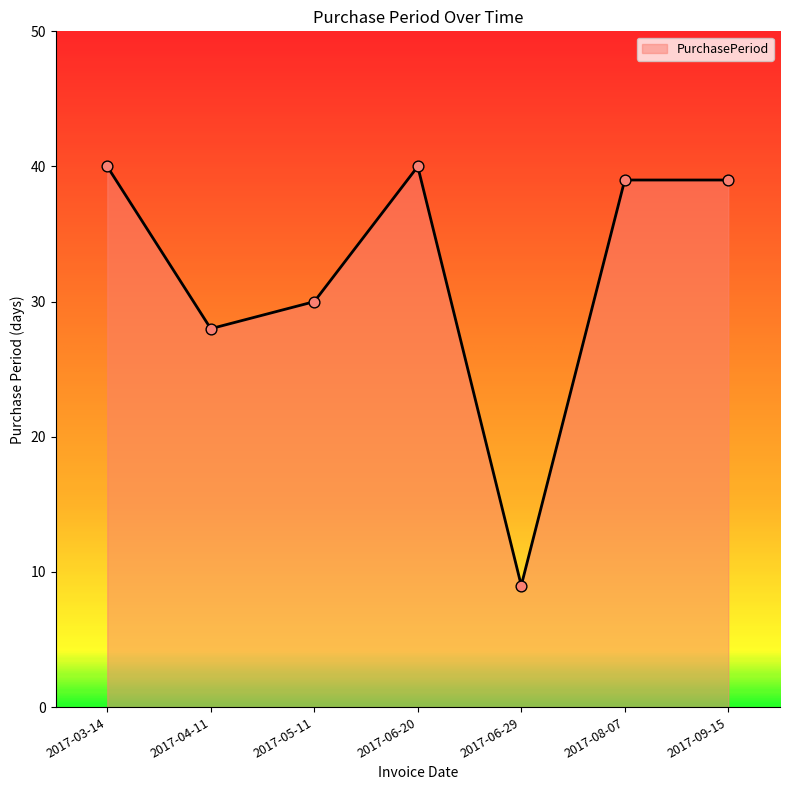

Approximately how many times larger is the value at 2017-06-20 compared to 2017-09-15?

1.0